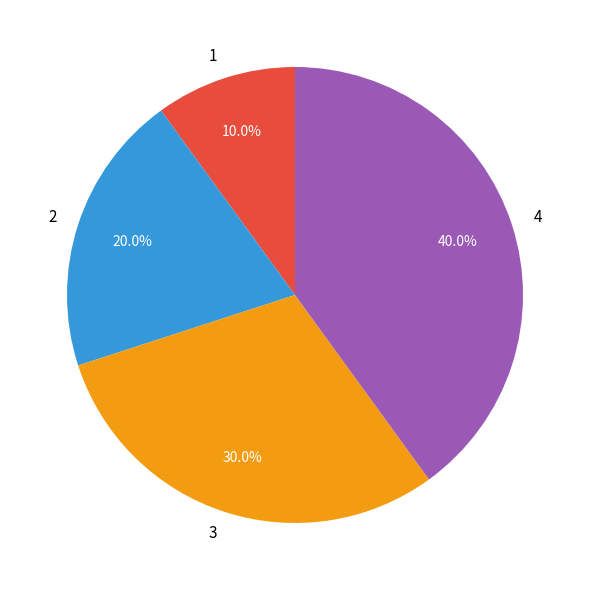

Rank the categories by value from lowest to highest.

1, 2, 3, 4